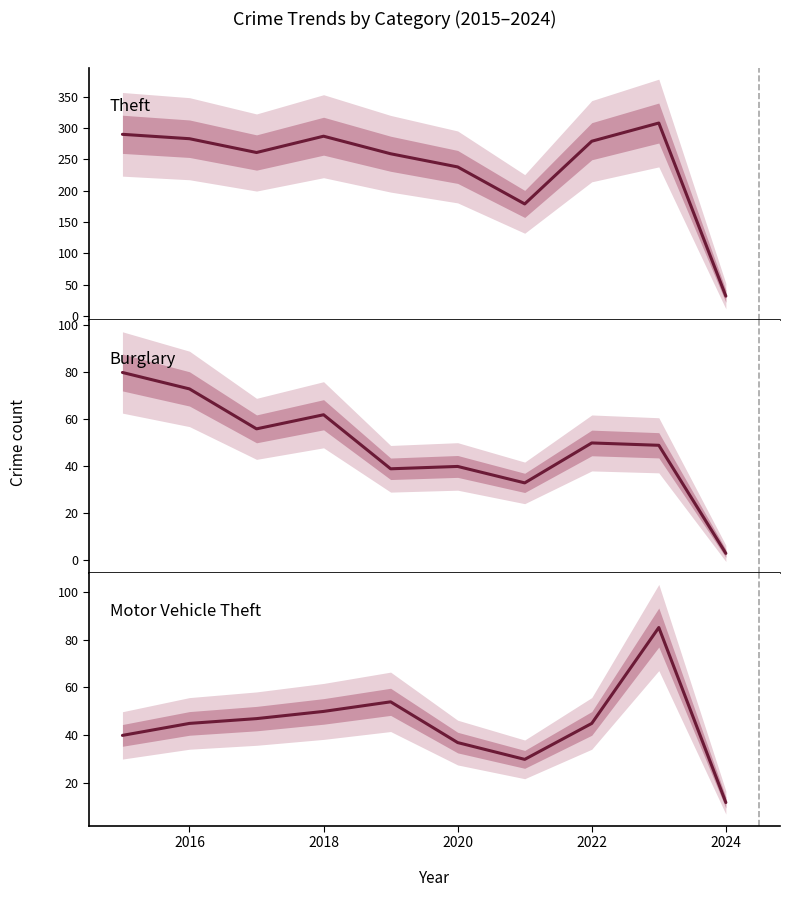

What are all the series names shown in the legend?

Theft, Burglary, Motor Vehicle Theft